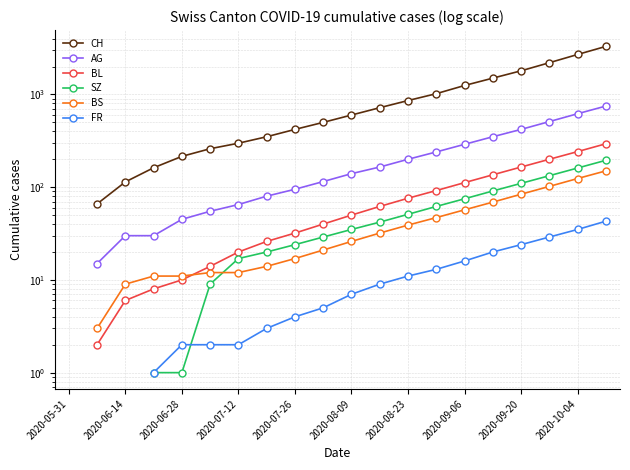

At 2020-08-09, list the series in order from largest to smallest.

CH, AG, BL, SZ, BS, FR